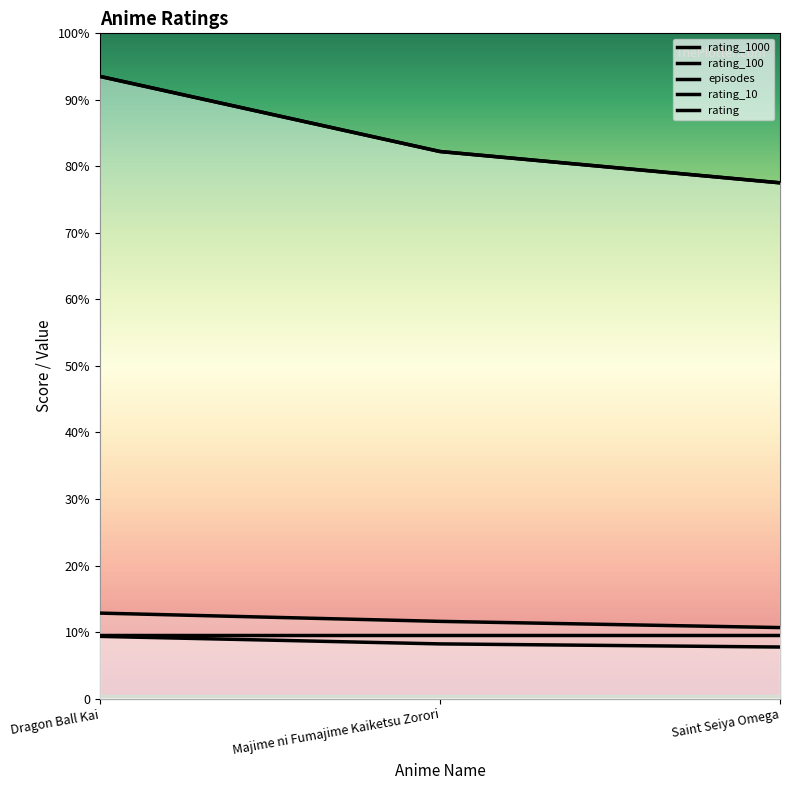

What is the value of the rating_10 point at the 2nd from the left?

699.0